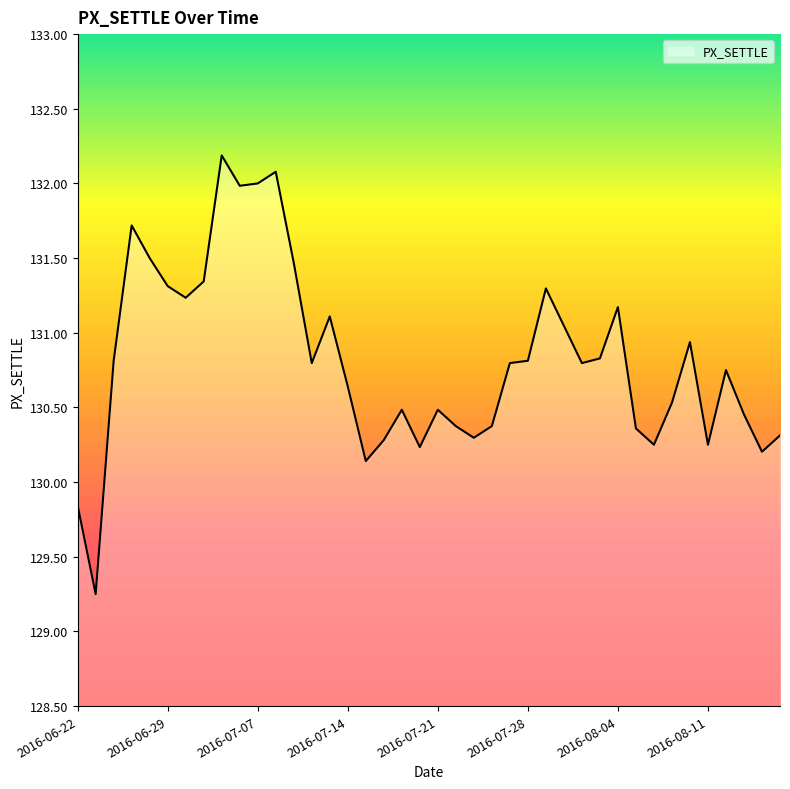

What is the difference between the maximum and minimum values?

2.9